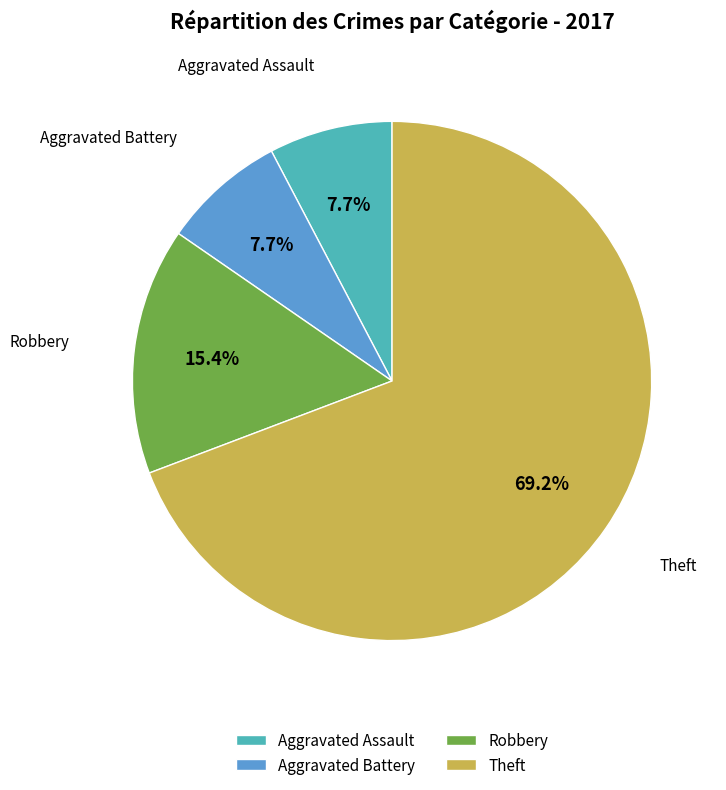

How many segments does this pie chart have?

4